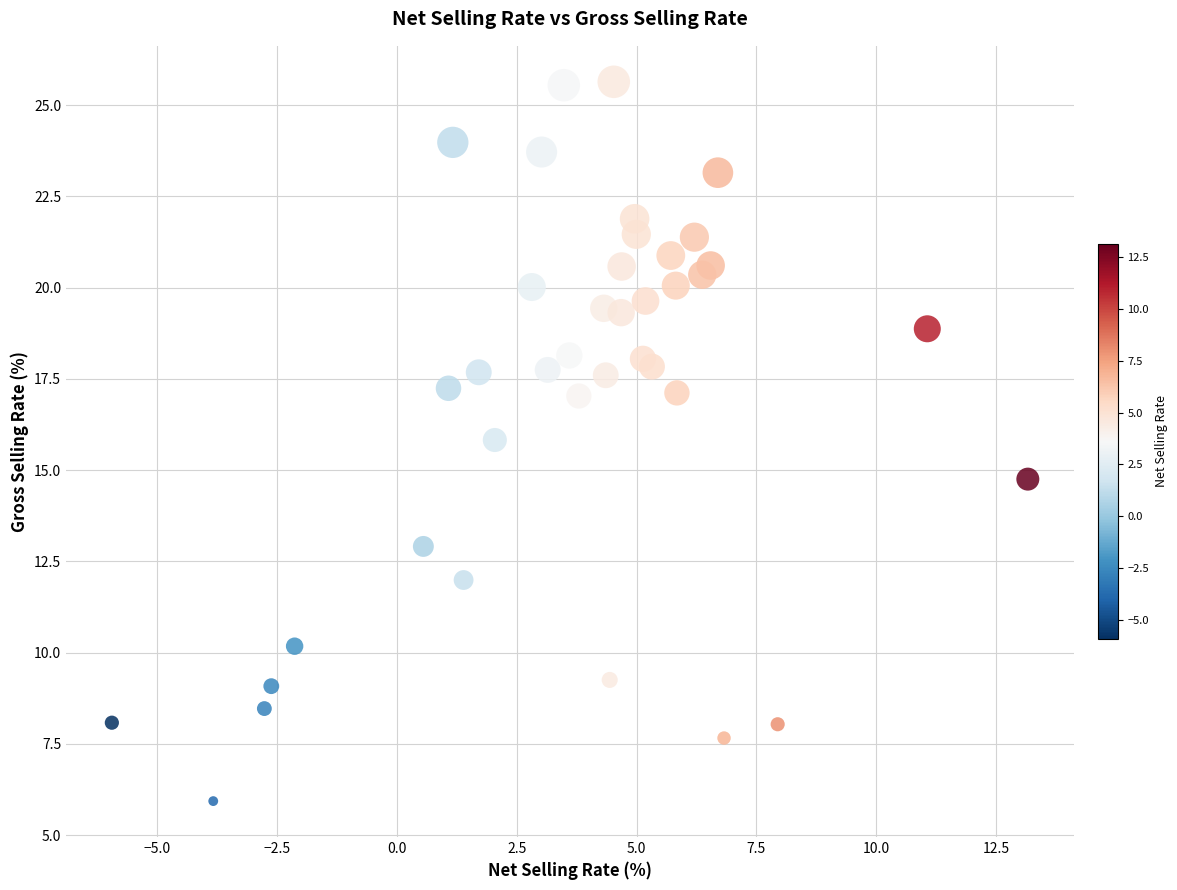

What Y value in the scatter plot is closest to 15?

14.8